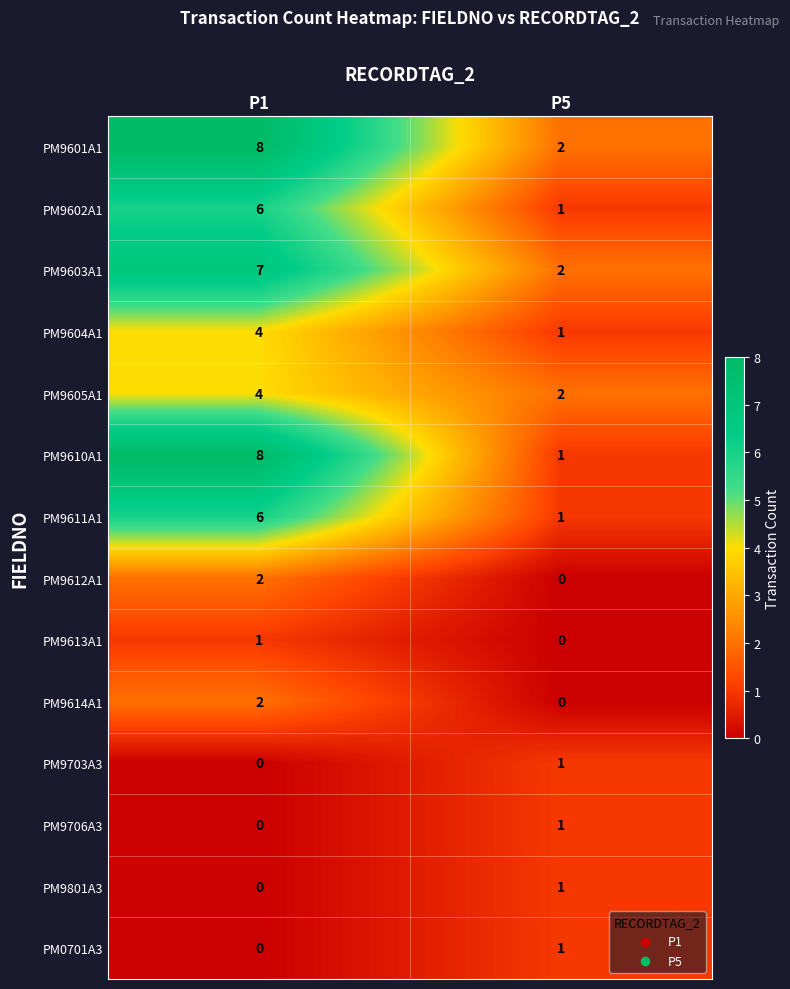

Reading right to left, list all the values displayed in this chart.

PM9601A1: 2	8
PM9602A1: 1	6
PM9603A1: 2	7
PM9604A1: 1	4
PM9605A1: 2	4
PM9610A1: 1	8
PM9611A1: 1	6
PM9612A1: 0	2
PM9613A1: 0	1
PM9614A1: 0	2
PM9703A3: 1	0
PM9706A3: 1	0
PM9801A3: 1	0
PM0701A3: 1	0